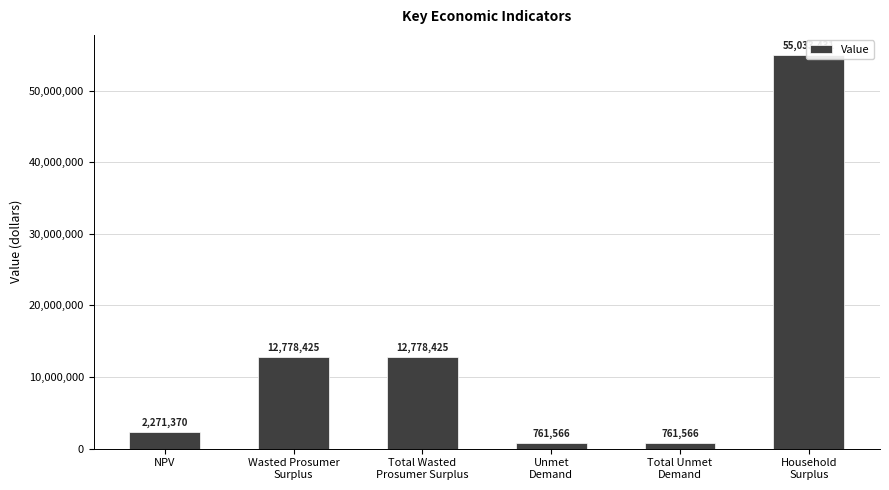

What is the change in value from NPV to Household
Surplus?

+52762061.4